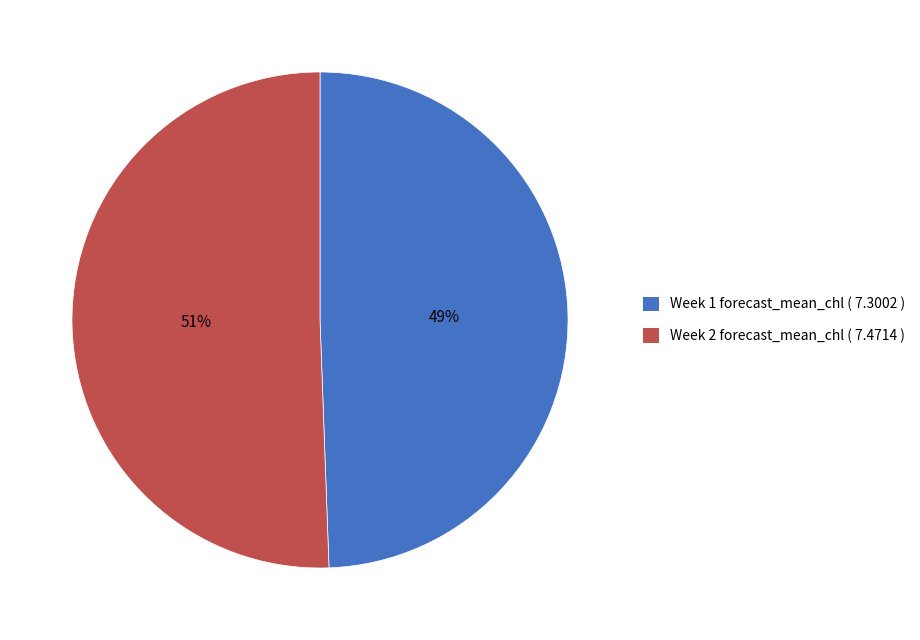

Is Week 1 forecast_mean_chl ( 7.3002 ) the majority of the pie?

No